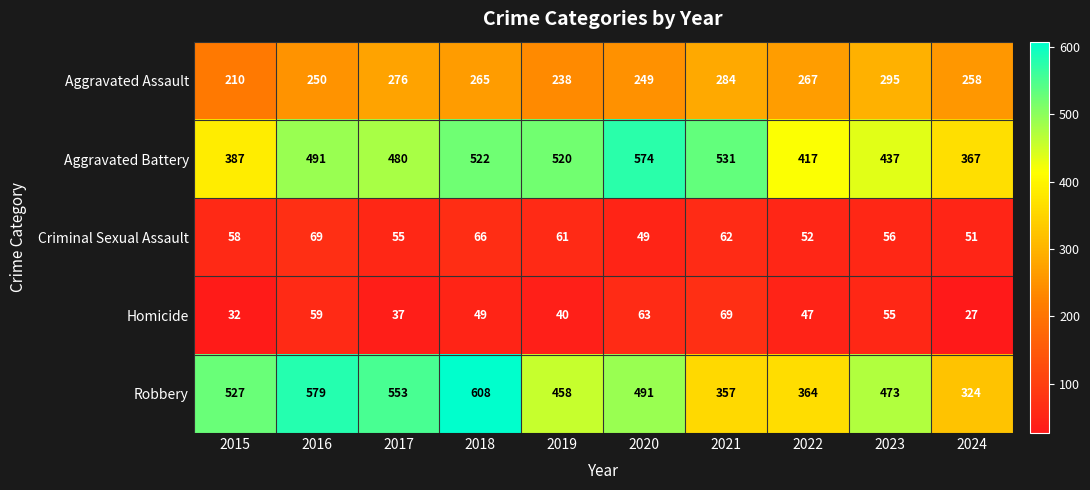

Rank the categories by Aggravated Assault value from lowest to highest.

2015, 2019, 2020, 2016, 2024, 2018, 2022, 2017, 2021, 2023